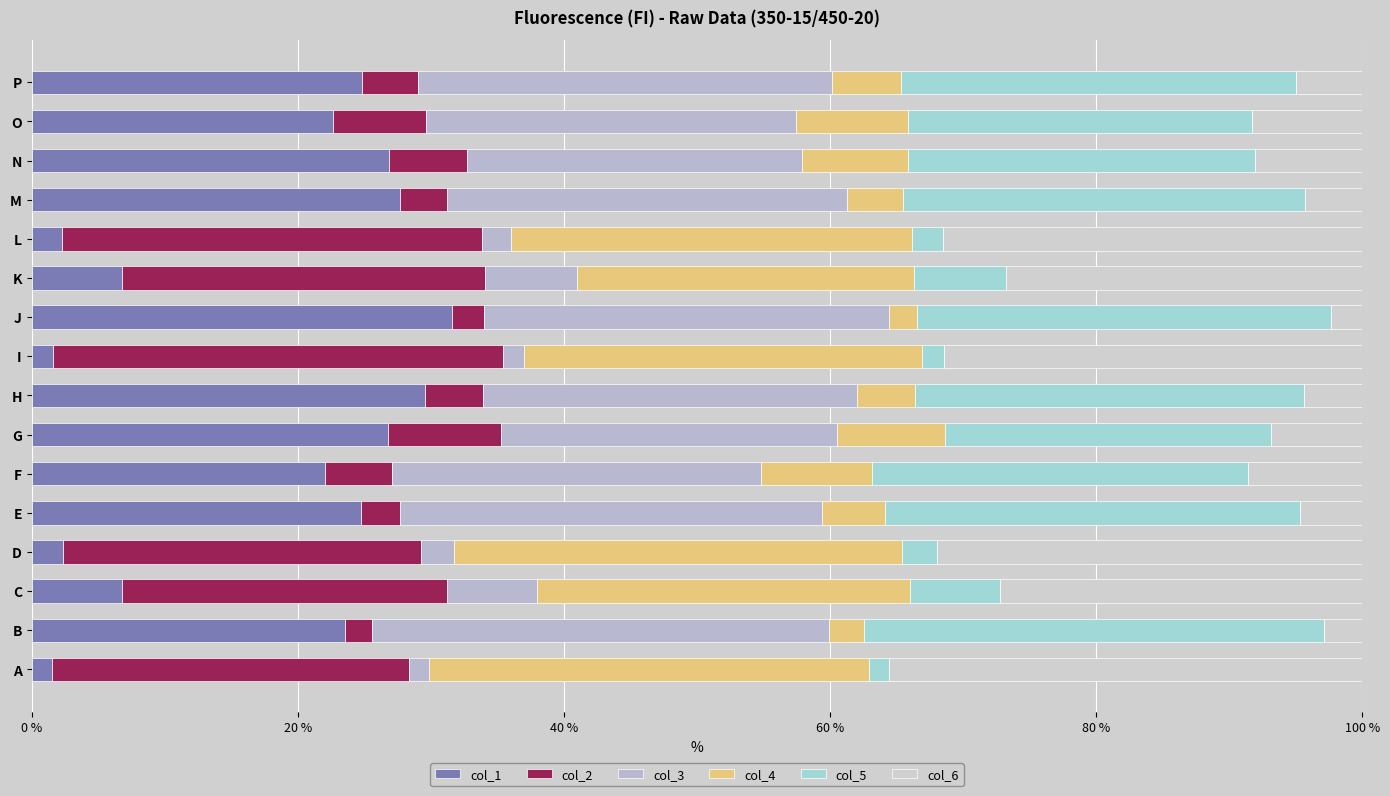

What is the difference between the maximum and minimum values in the col_5 series?

33.1